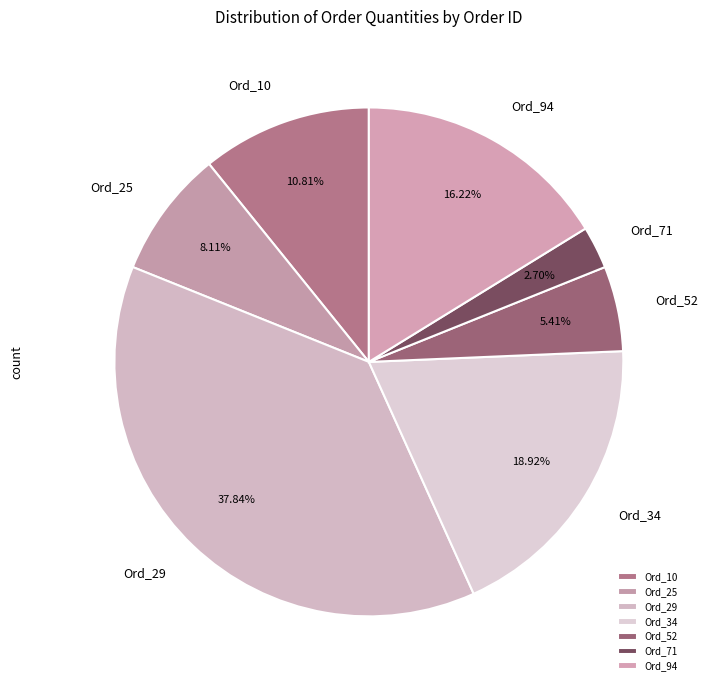

Which slice is the largest?

Ord_29